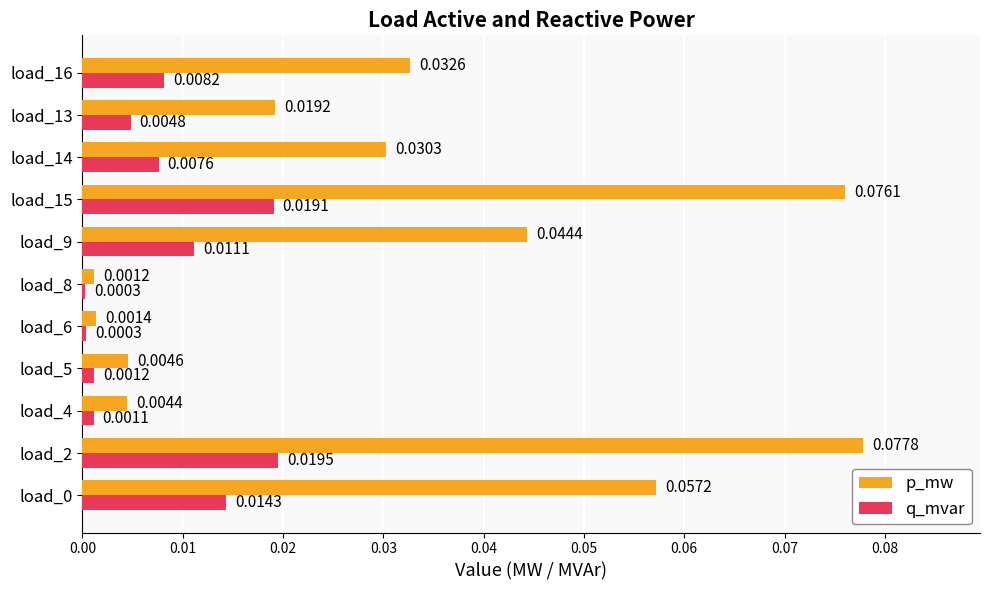

What are all the series names shown in the legend?

p_mw, q_mvar